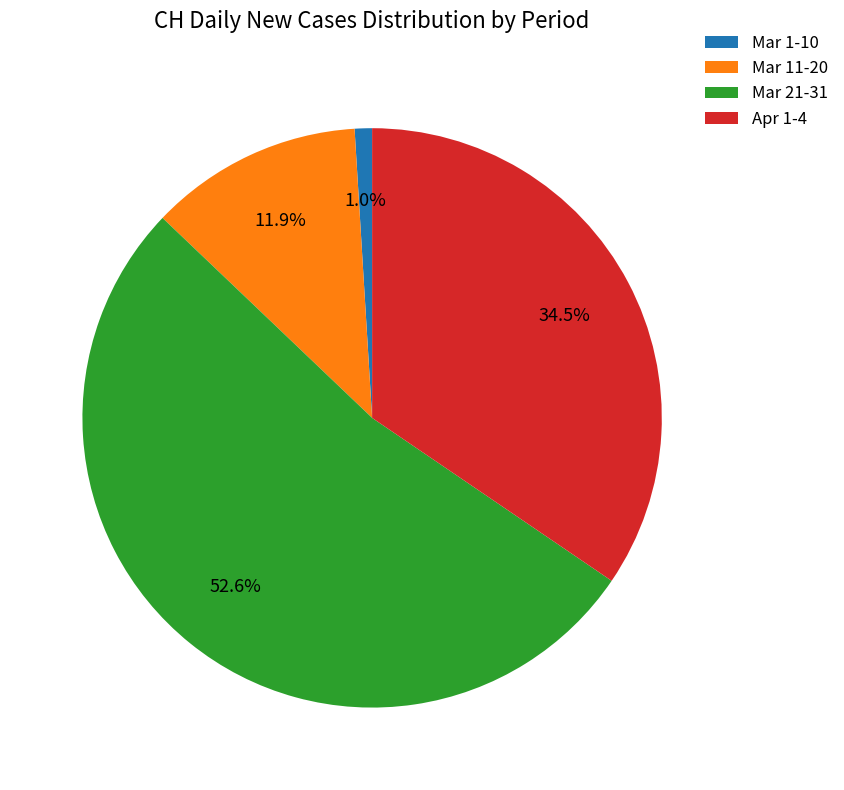

To the nearest percent, what is the difference between the largest and smallest slice percentages?

52%